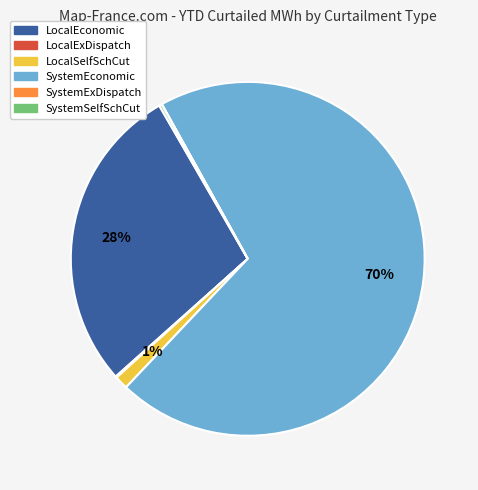

To the nearest percent, what is the difference between the LocalEconomic and SystemEconomic slice percentages?

42%